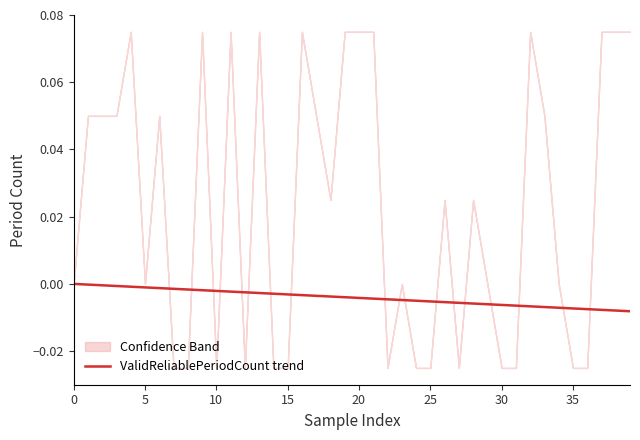

How many values are below zero?

39